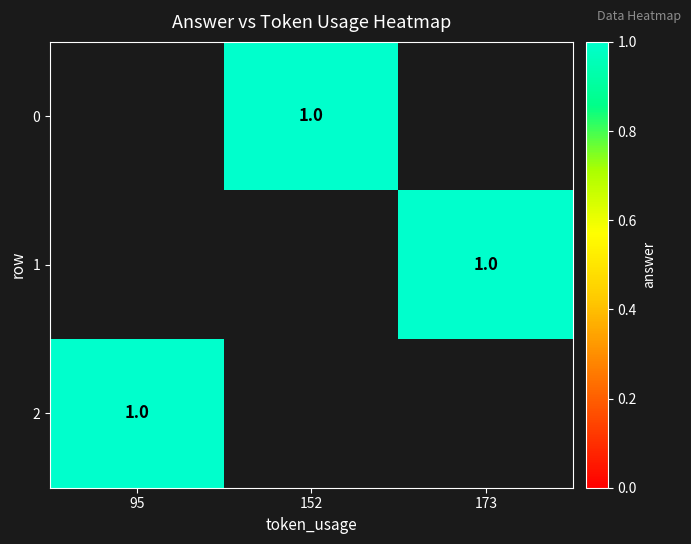

Which category has the highest value across all series?

152